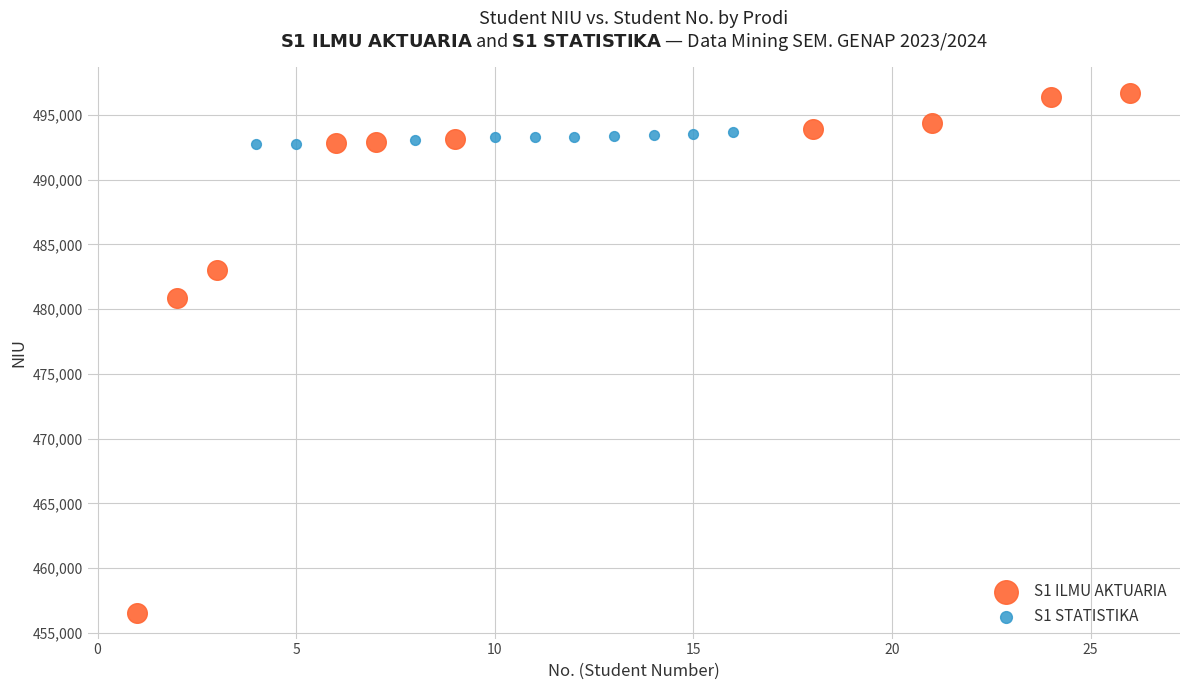

Which series contains the highest Y value?

S1 ILMU AKTUARIA